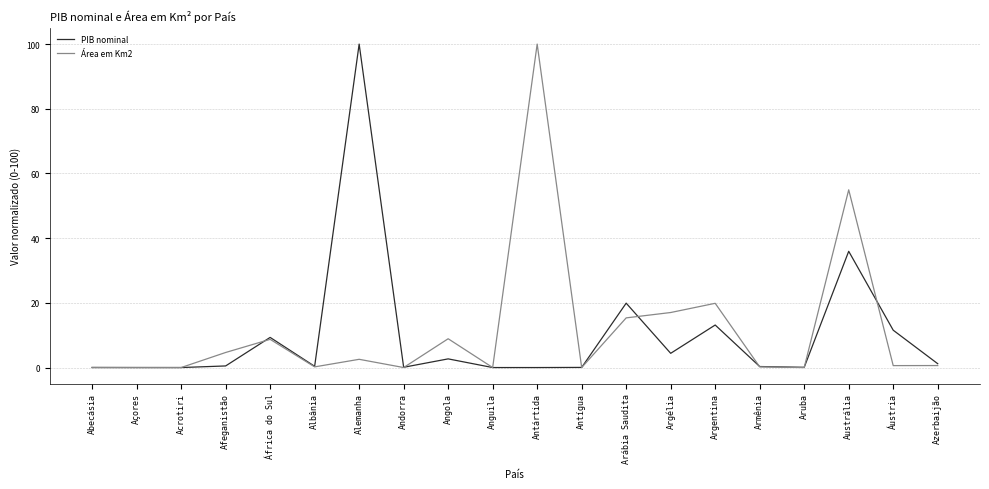

True or false: PIB nominal has a value of 7.8 at Argentina.

False